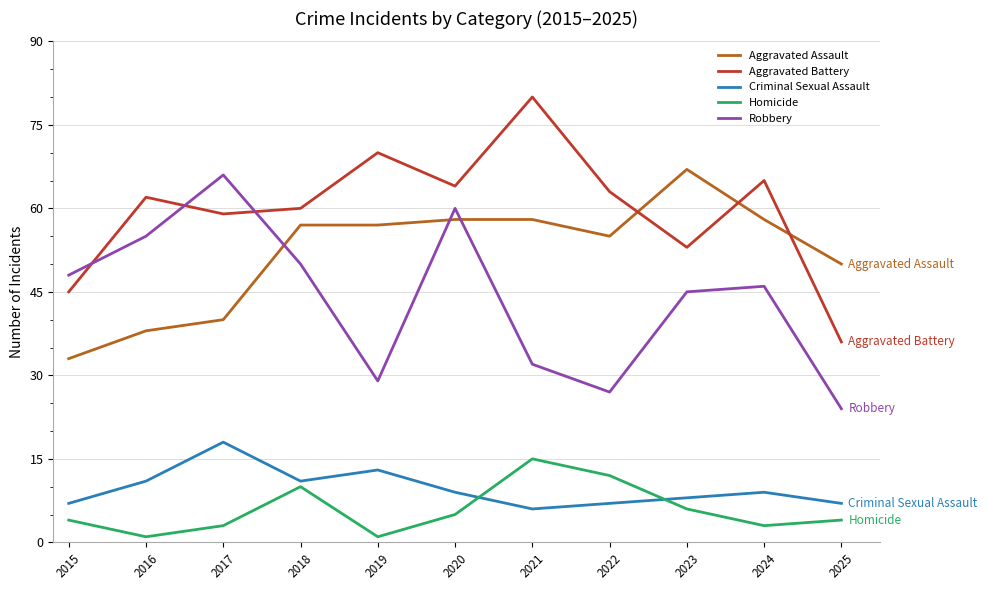

What is the difference between the highest and lowest values at 2023?

61